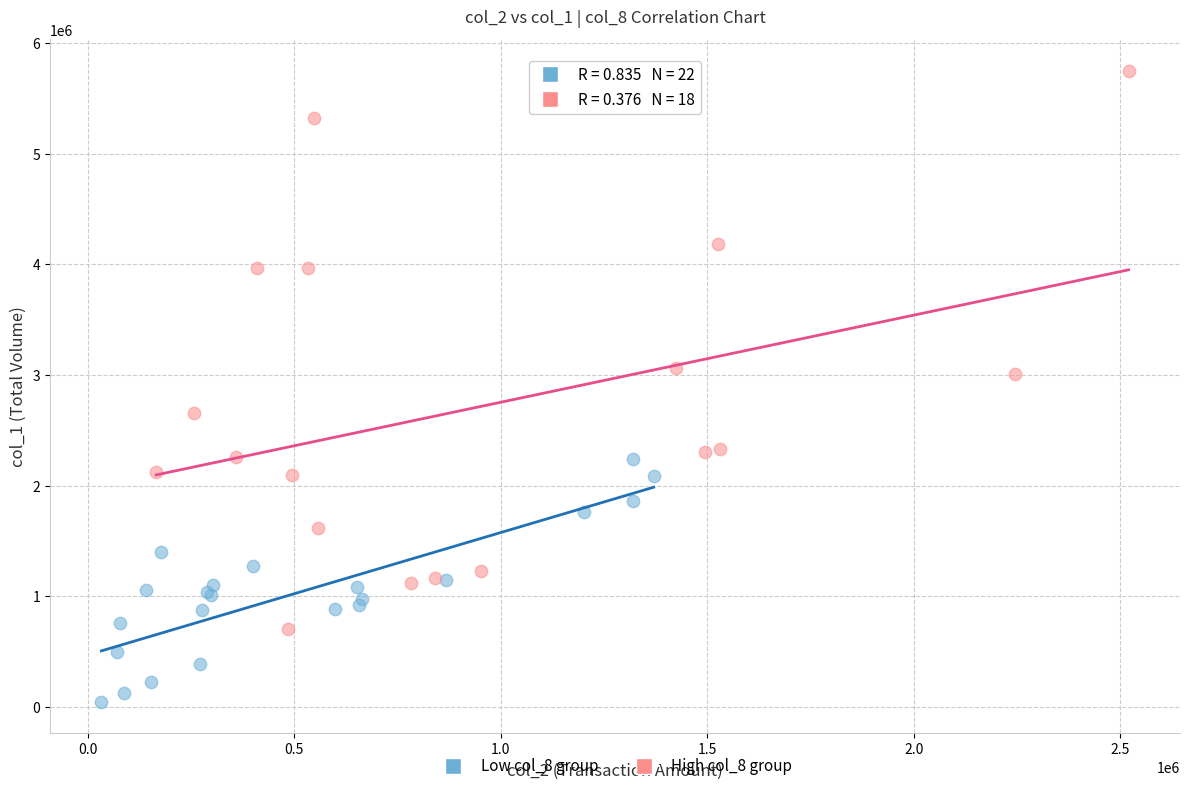

Which series contains the lowest Y value?

Low col_8 group